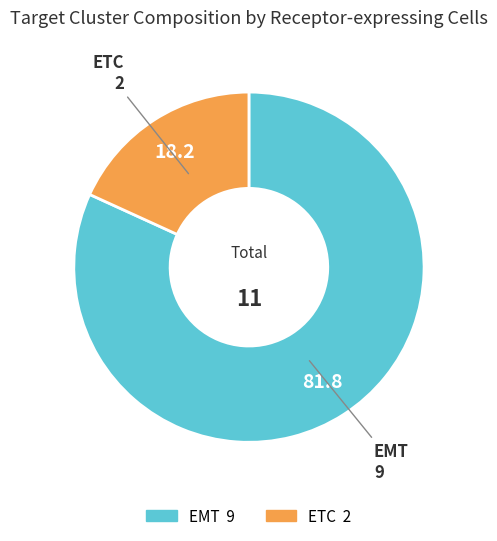

Does EMT account for over 50% of the chart?

Yes